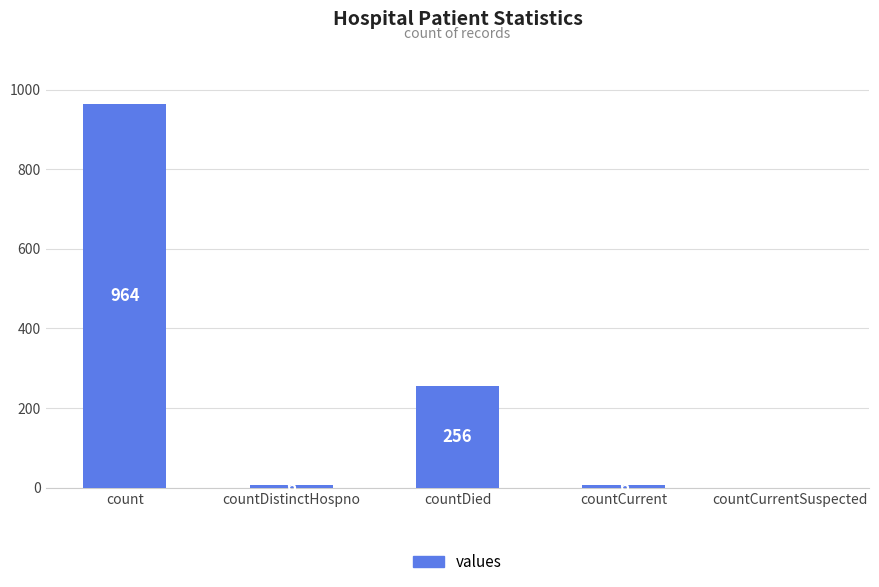

What is the change in value from countDistinctHospno to countDied?

+250